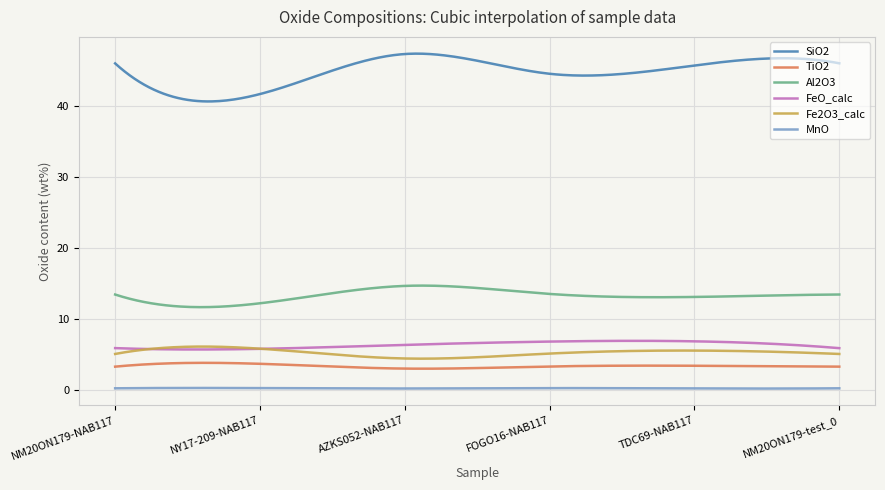

How many intersections are there between Fe2O3_calc and FeO_calc?

2